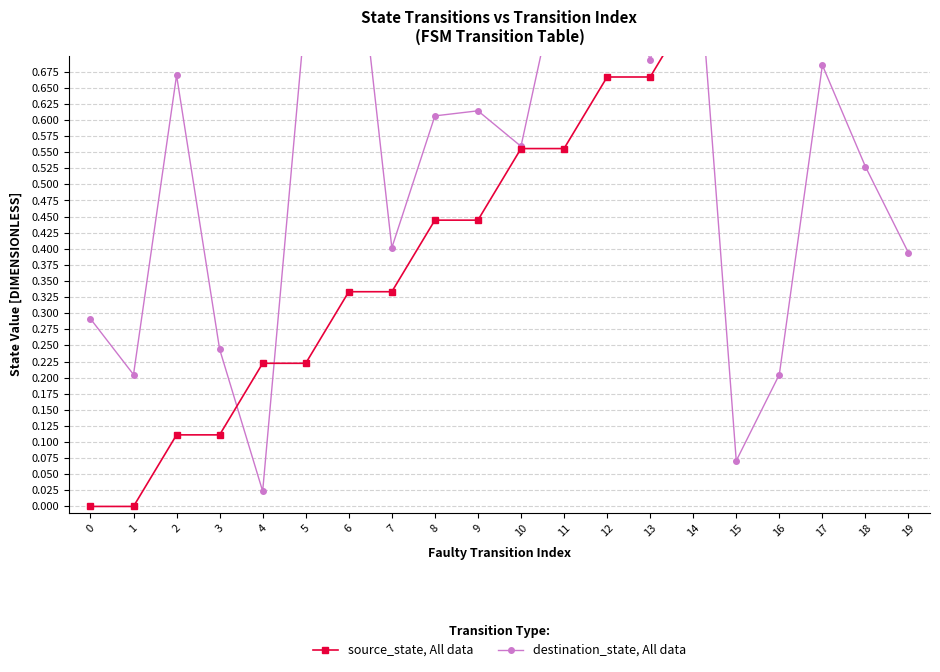

True or false: source_state, All data and destination_state, All data intersect in this chart.

True